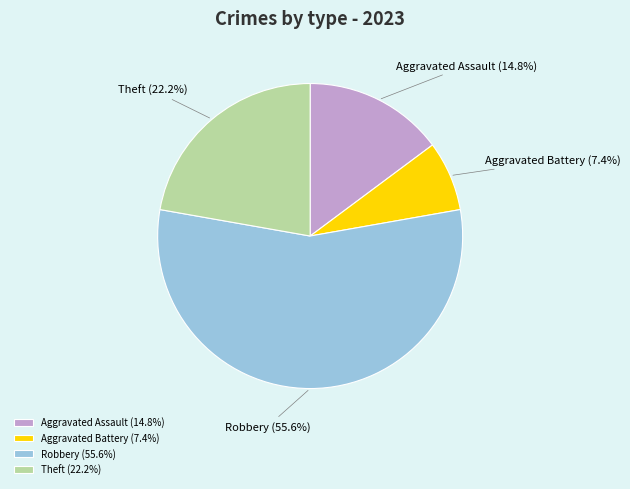

Does Aggravated Assault represent more than half of the total?

No